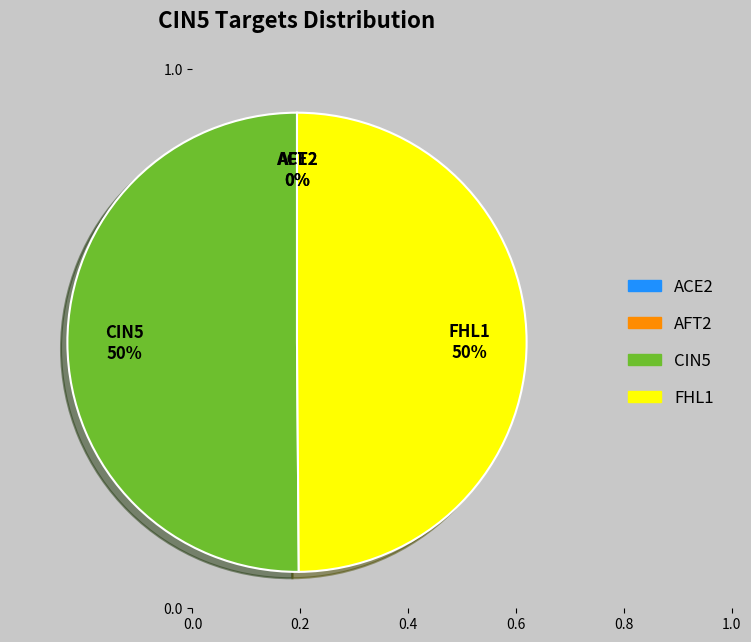

Between CIN5 and ACE2, which is larger?

CIN5